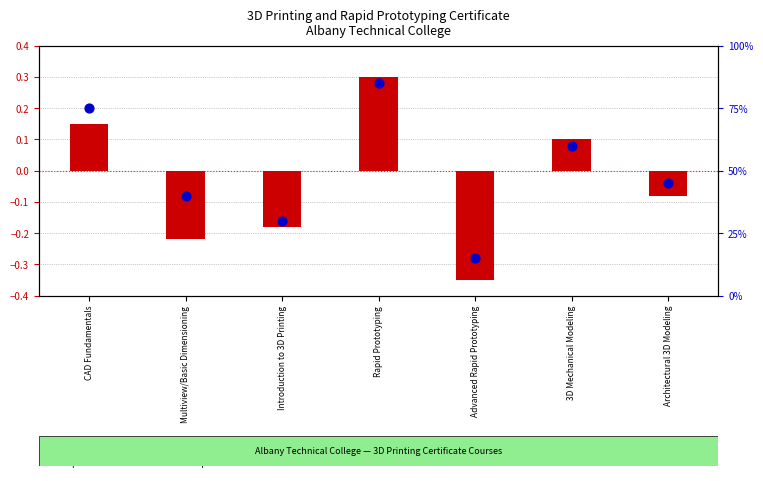

Which series has the largest Y range (max minus min)?

percentile rank within the sample